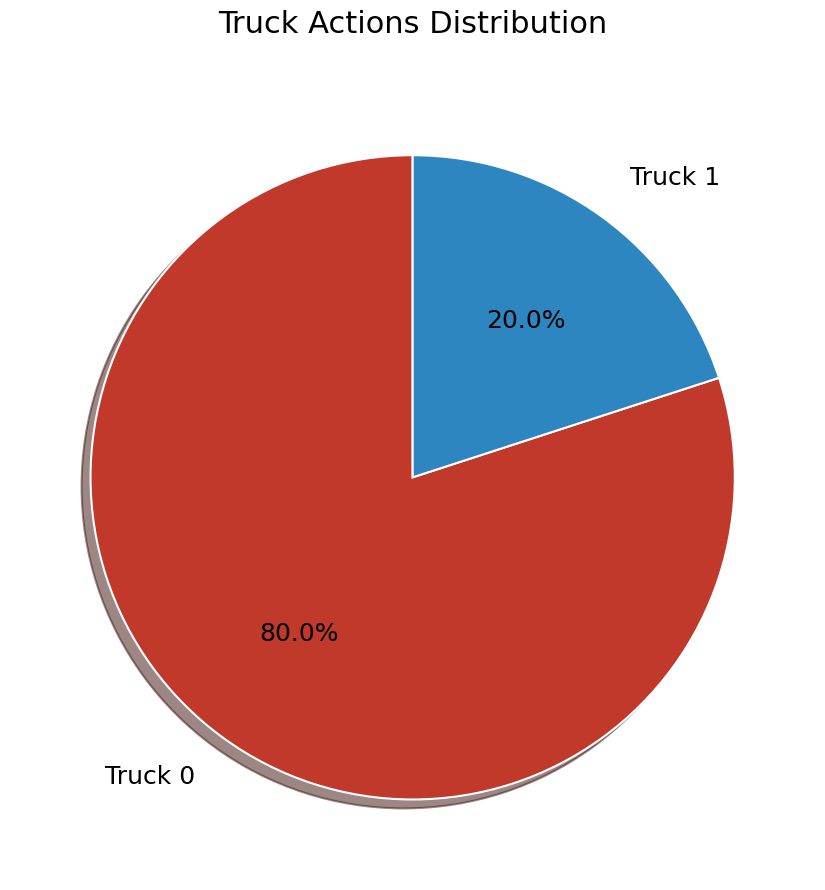

Between Truck 1 and Truck 0, which is larger?

Truck 0